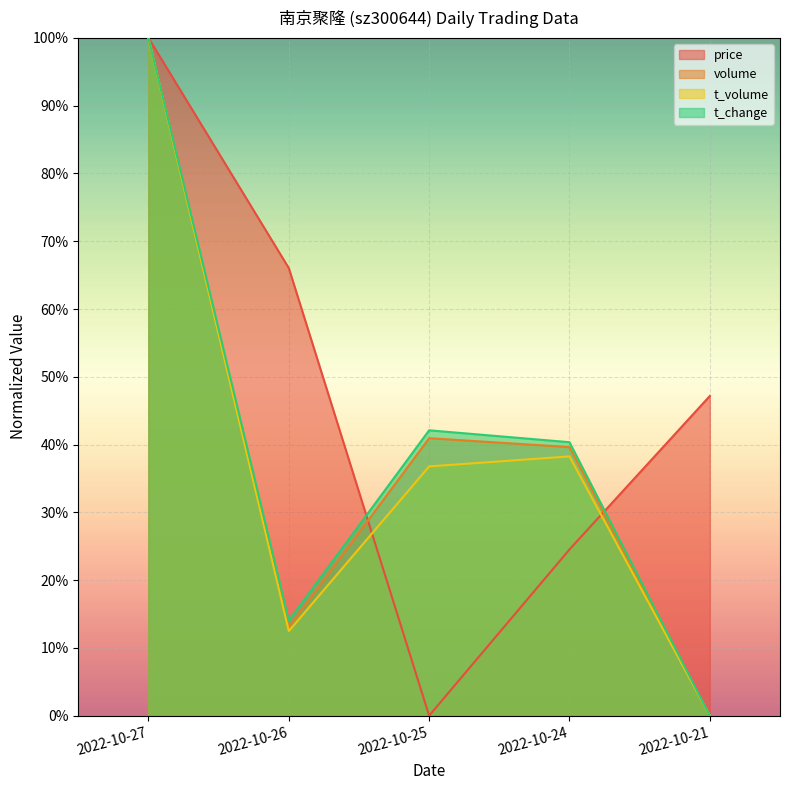

True or false: price has a value of -0.6 at 2022-10-25.

False